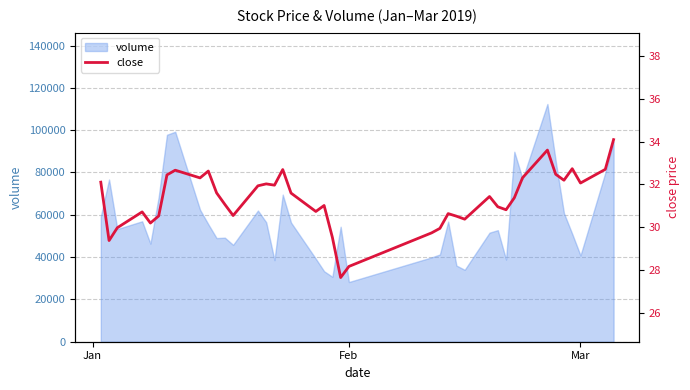

What is the maximum value for volume?

112377.4